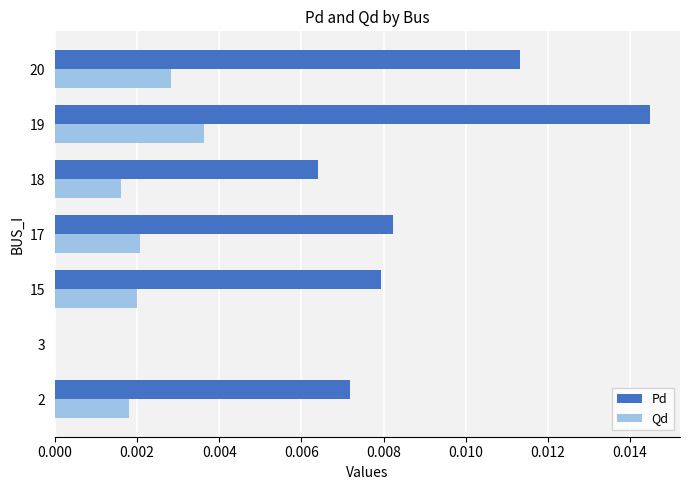

How many positive values does the Qd series have?

6